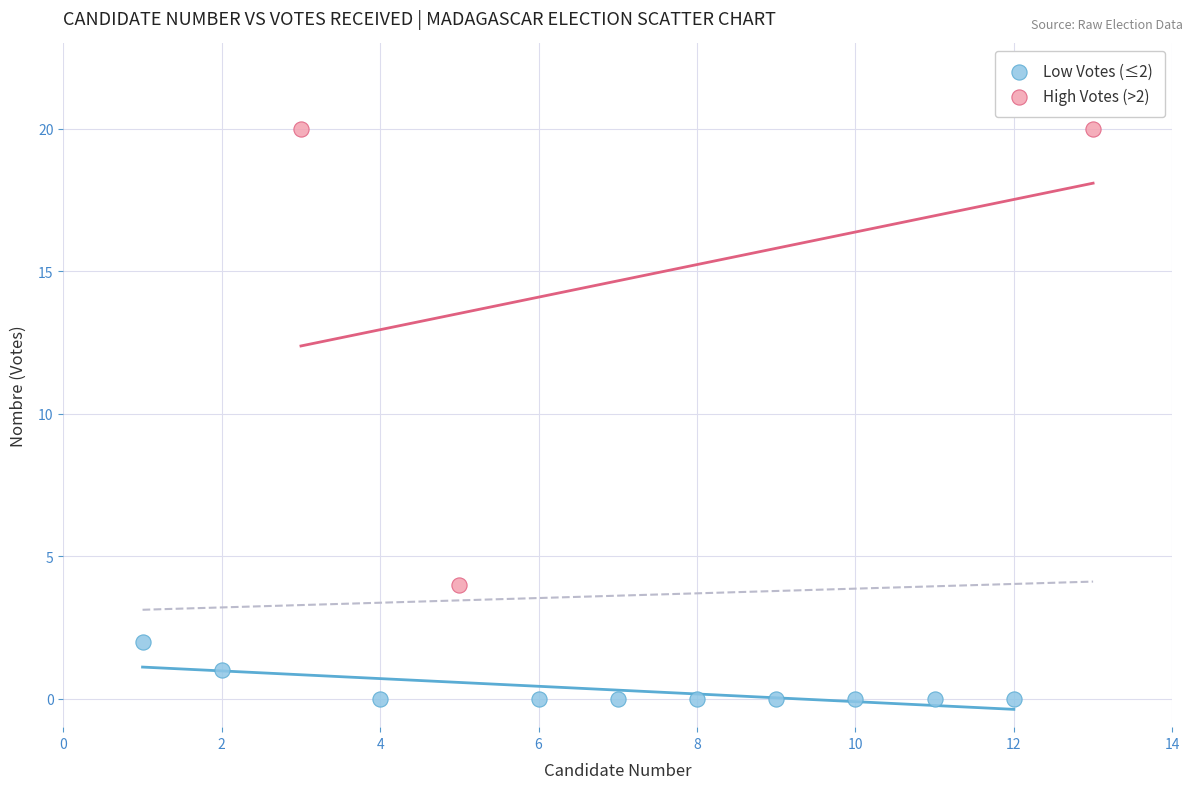

Which series reaches the minimum Y coordinate?

Low Votes (≤2)